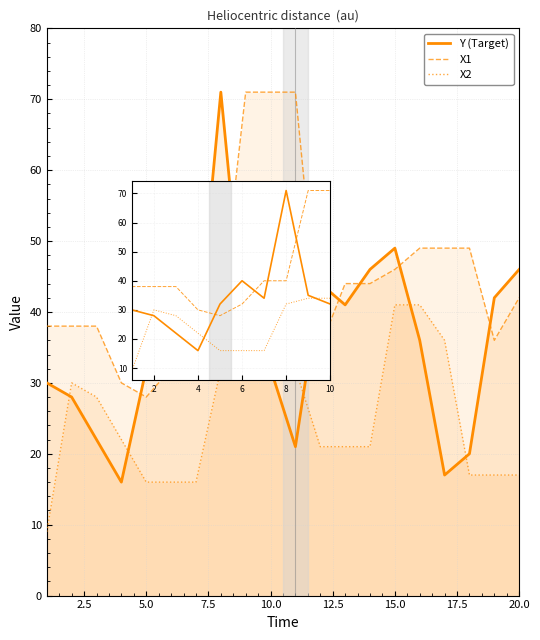

Is it true that X2 equals 8 at 10.0?

False